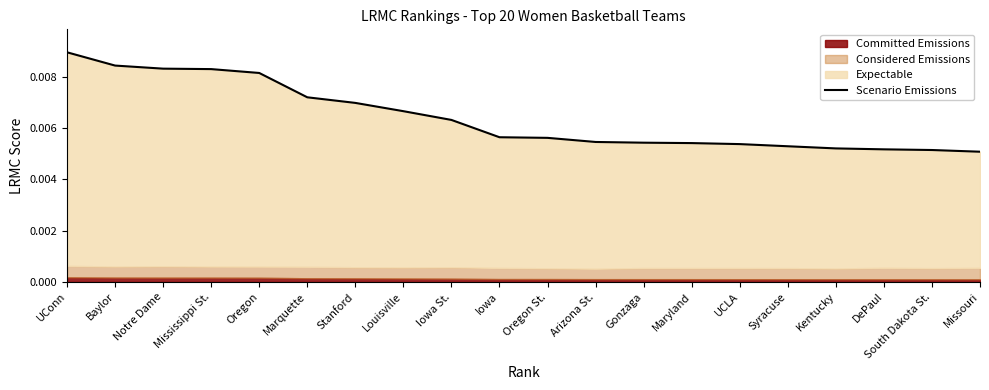

What is the label of the 9th point from the left?

Iowa St.